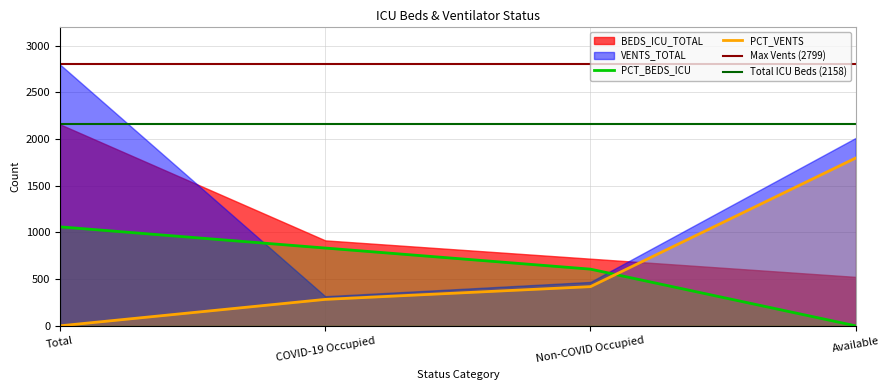

What is the highest value of the PCT_VENTS series?

1797.0